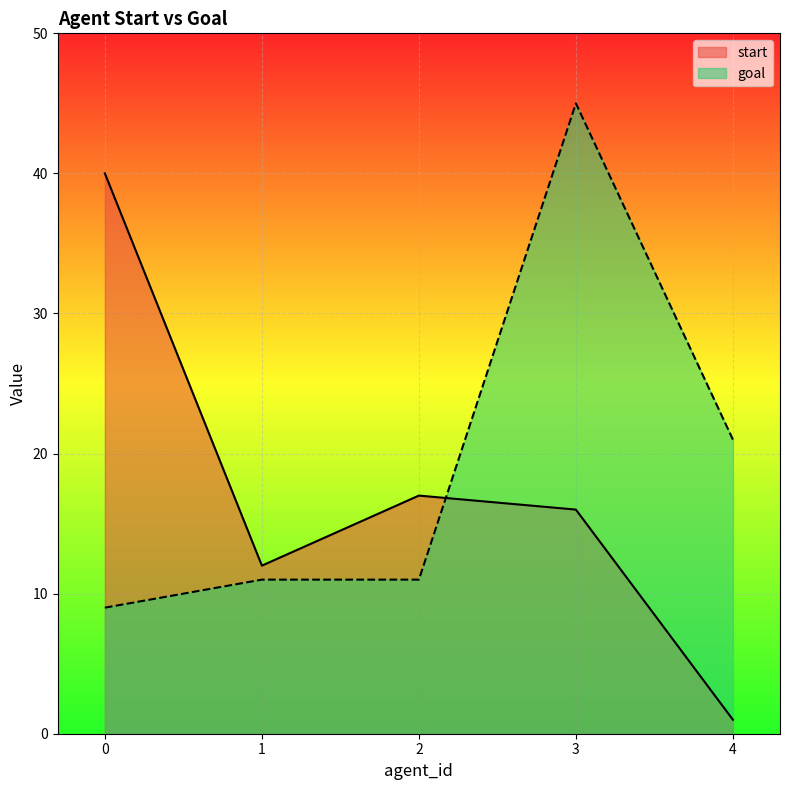

Which series changed the most between 2 and 3?

goal